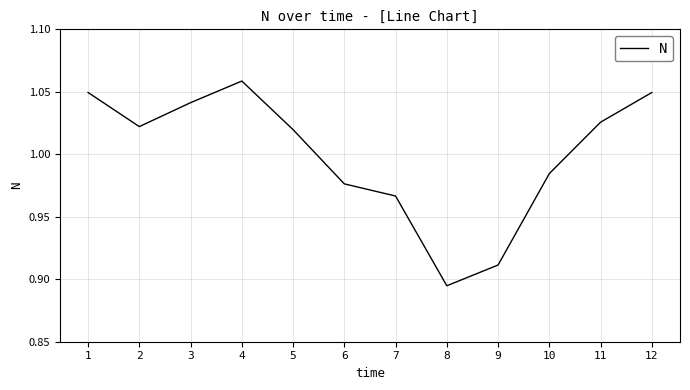

At which label is the value closest to 0?

8